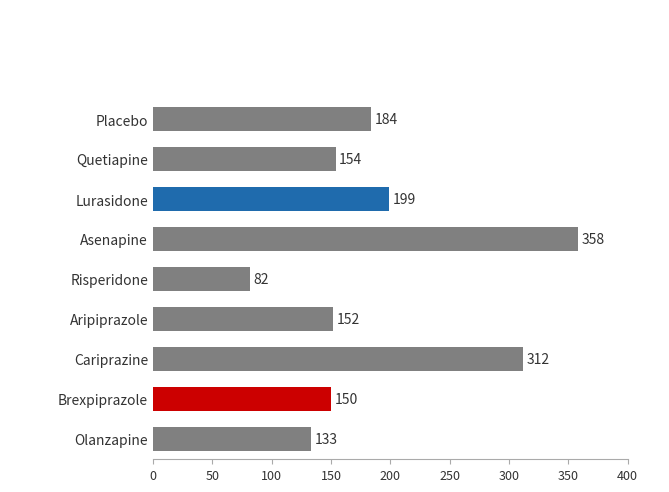

Are the bars horizontal?

Yes